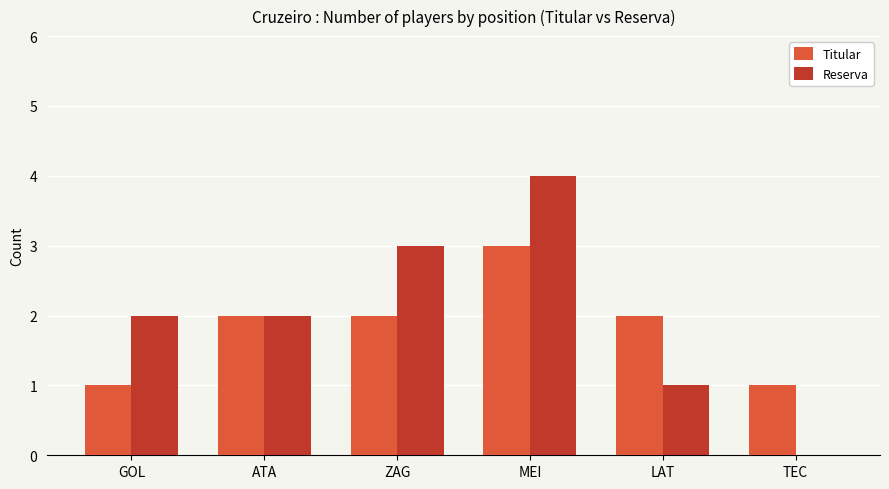

What is the sum of all Reserva values?

12